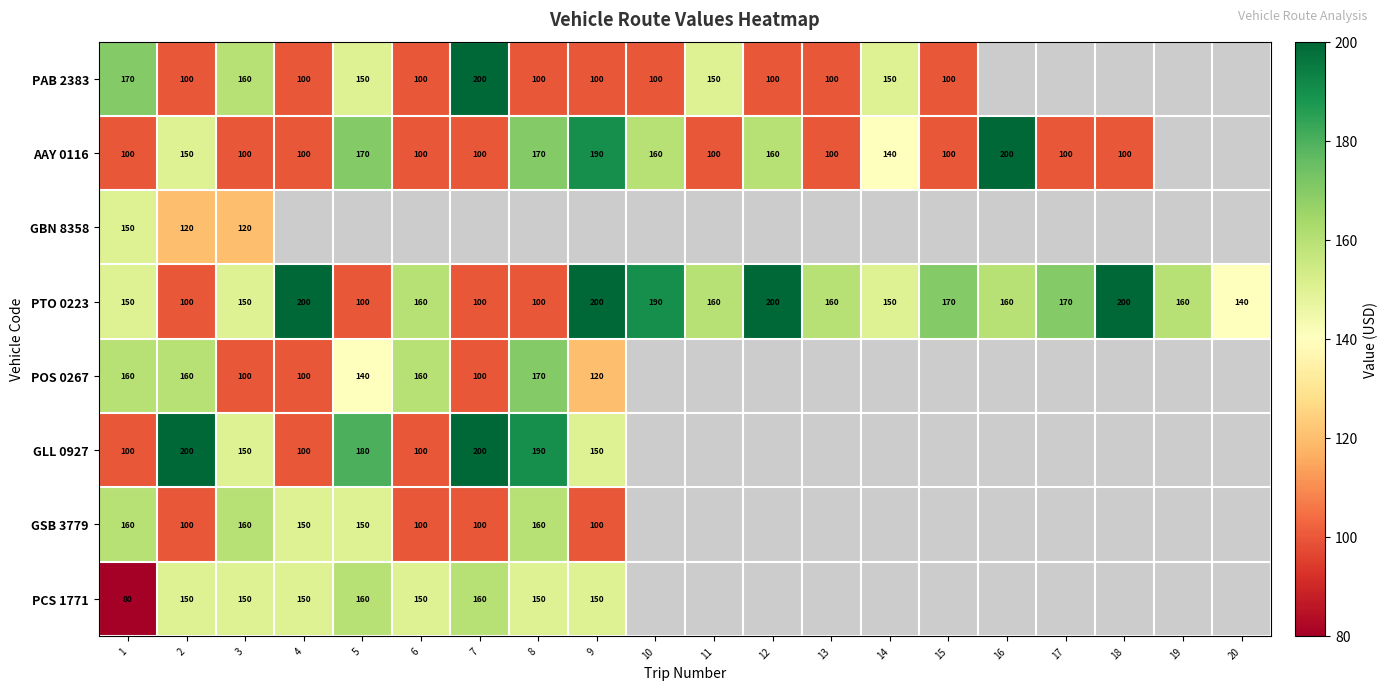

What is the difference between the maximum and minimum values in the PTO 0223 series?

100